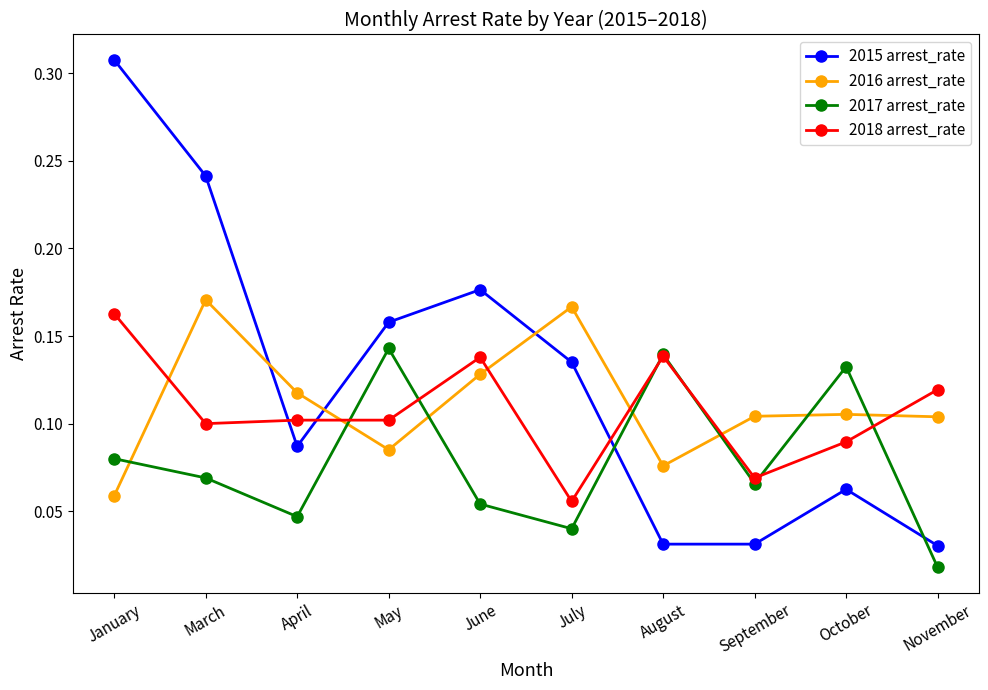

Count the 2015 arrest_rate values in the range 0 to 1.

10